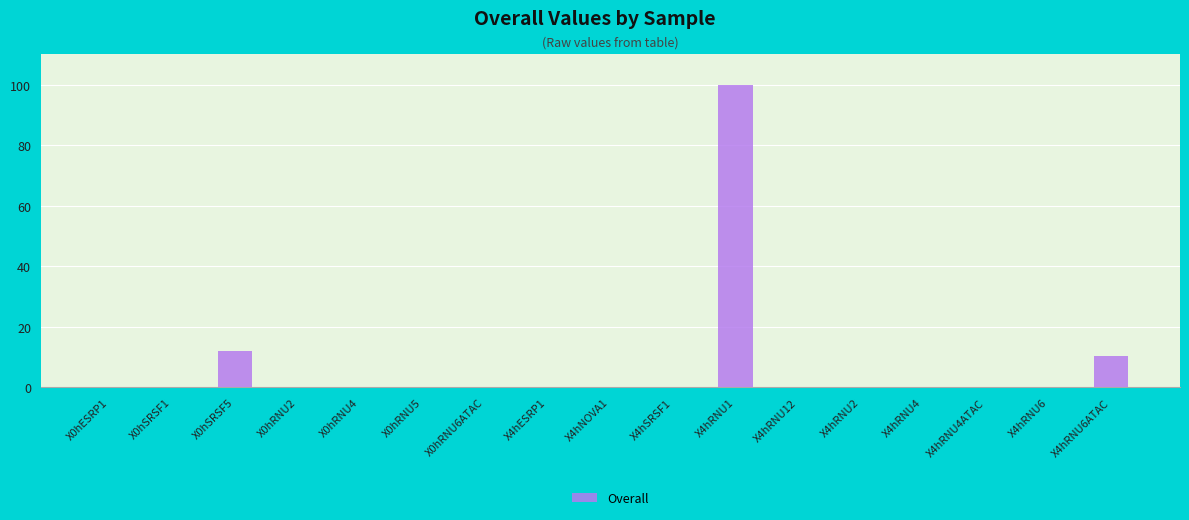

What is the sum of all values?

122.3